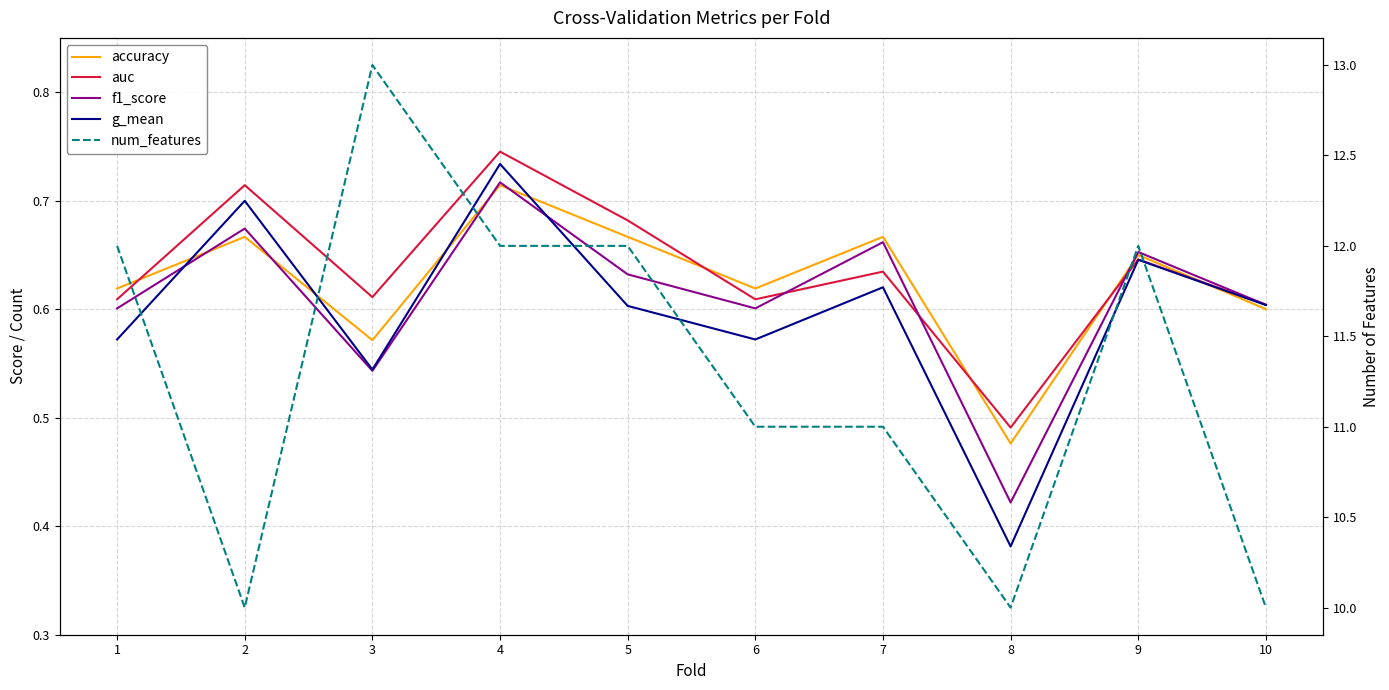

How many series are shown in this chart?

5